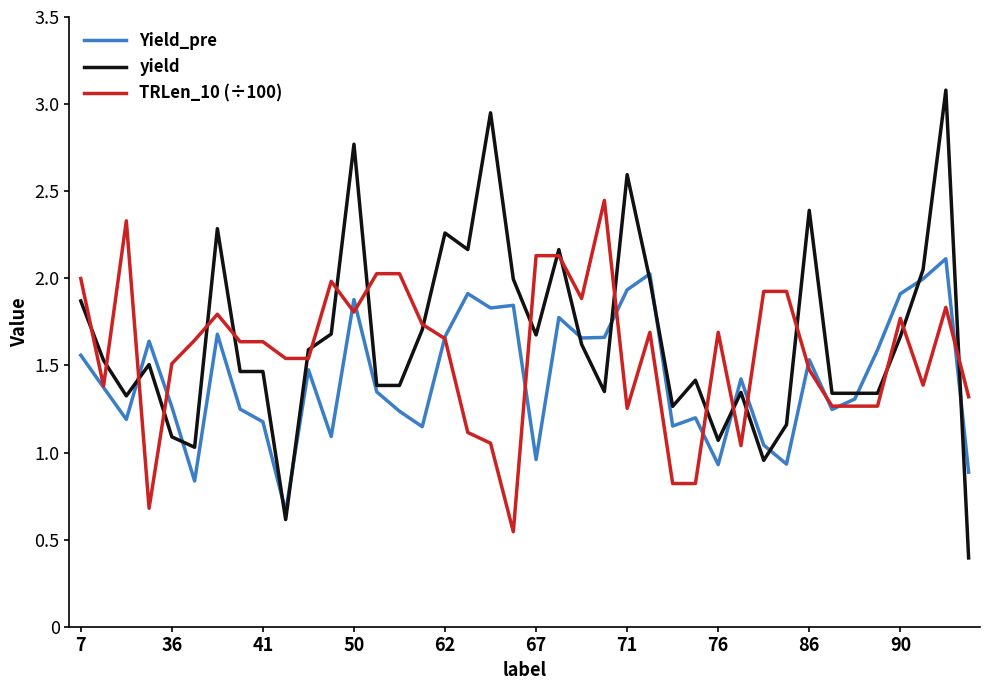

List the series in order of their peak value, lowest first.

Yield_pre, TRLen_10 (÷100), yield